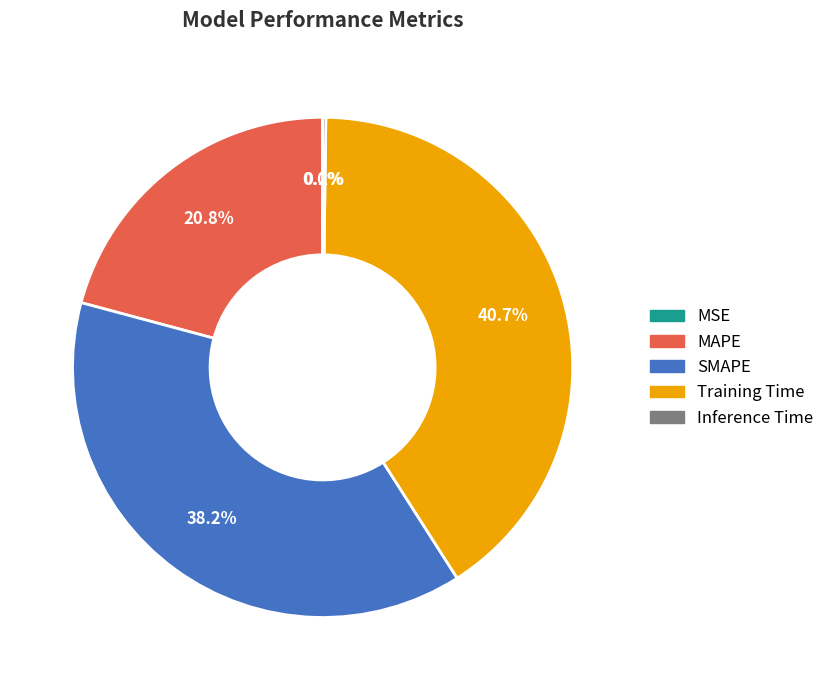

Which has a higher value, SMAPE or MAPE?

SMAPE